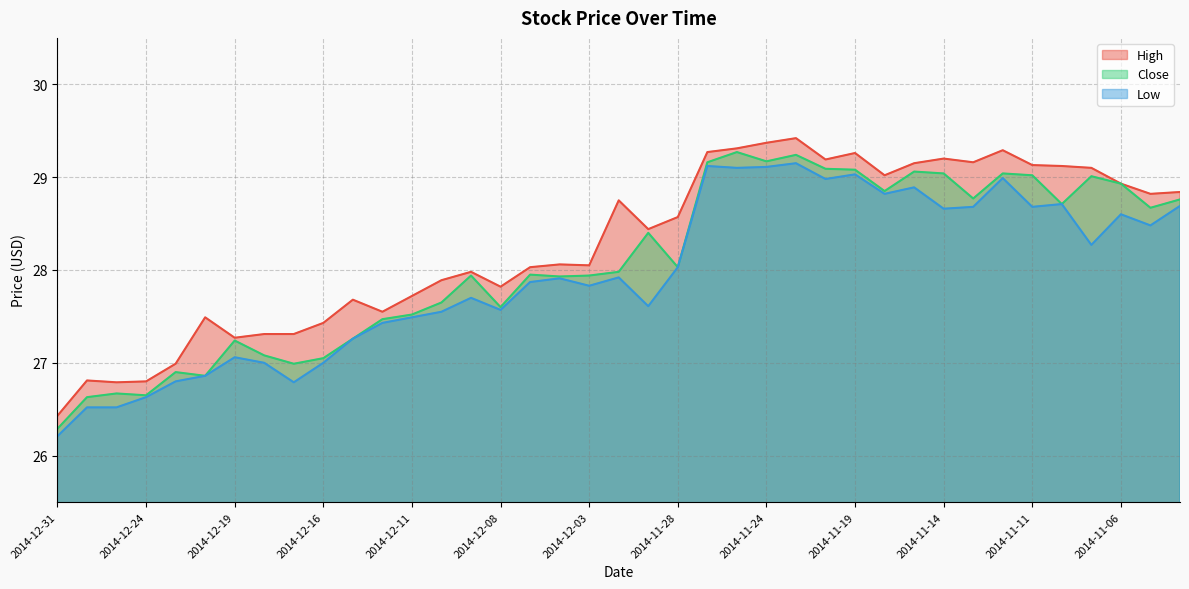

How many lines are shown in the chart?

3